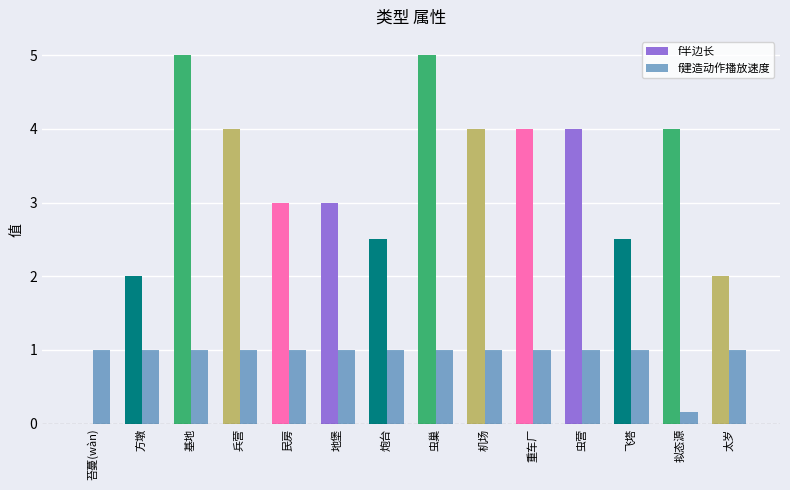

What is the spread (max minus min) of values at 兵营?

3.0